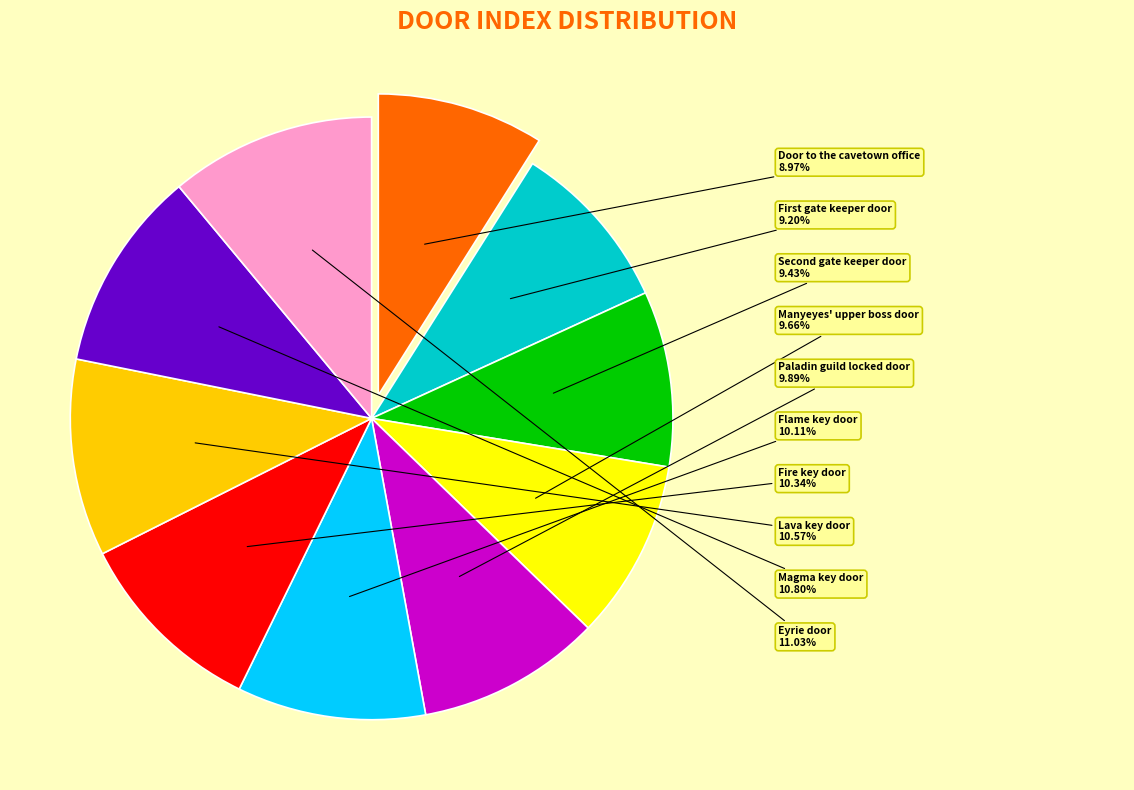

Which has a higher value, Lava key door or Paladin guild locked door?

Lava key door